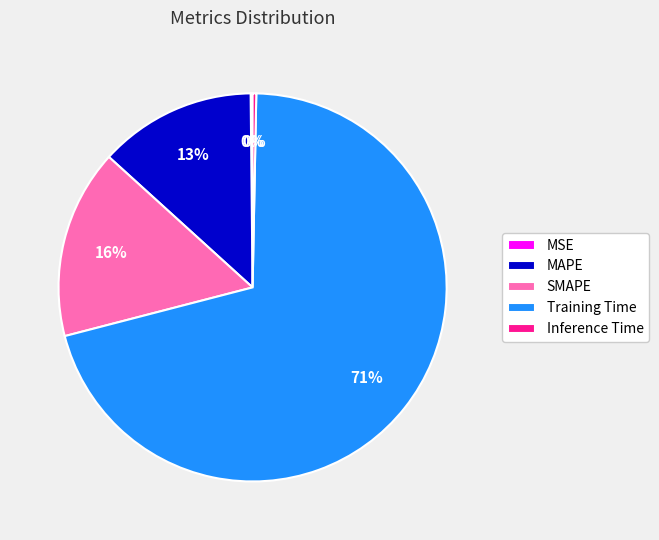

Which has a higher value, SMAPE or MAPE?

SMAPE